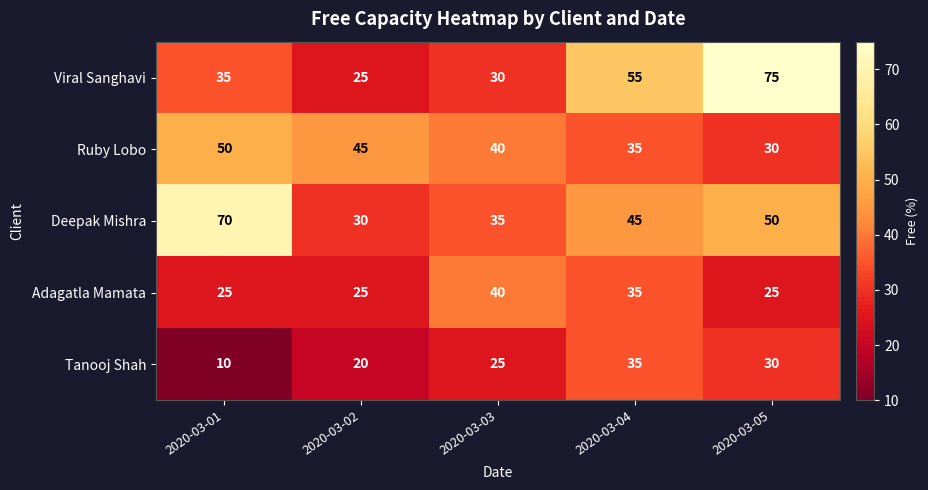

How many series are shown in this chart?

5